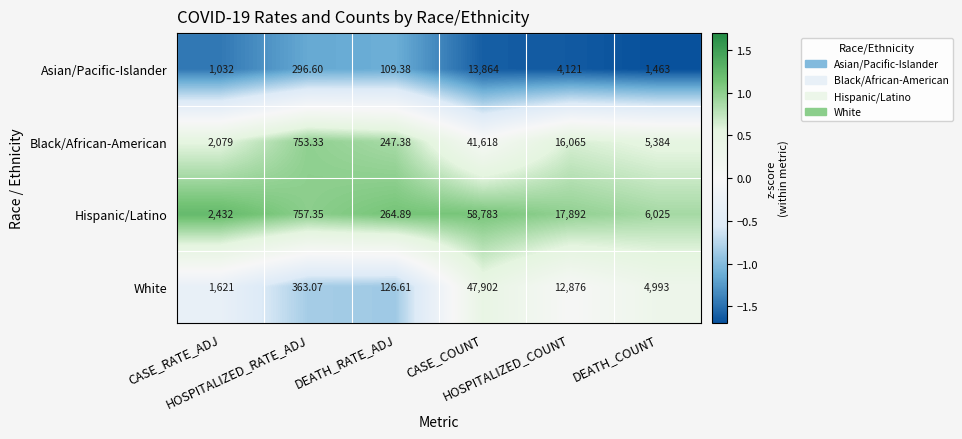

Which series has the widest spread of values?

Hispanic/Latino